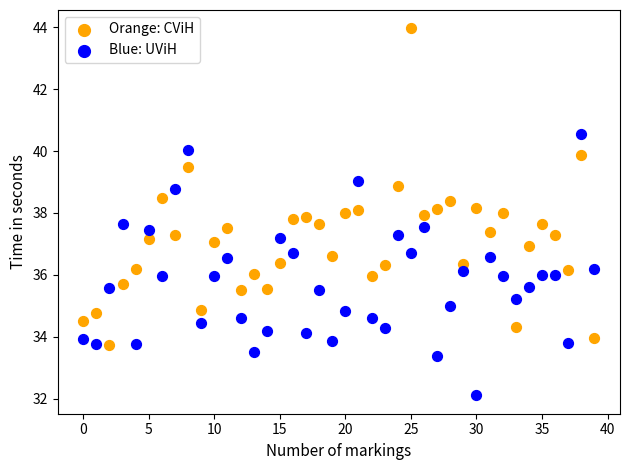

Which series contains the lowest Y value?

Blue: UViH